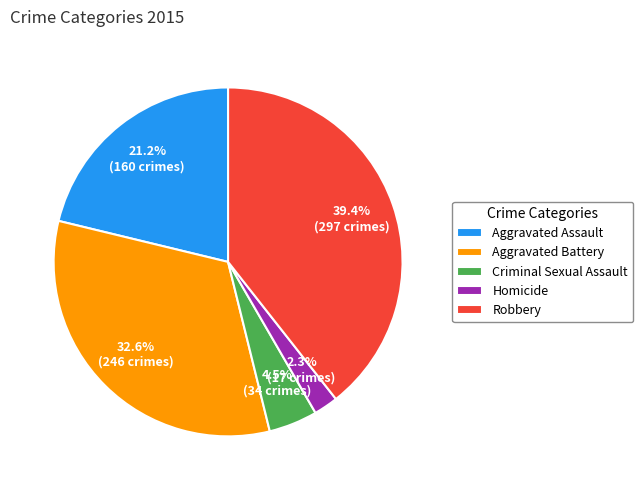

Between Criminal Sexual Assault and Homicide, which is larger?

Criminal Sexual Assault